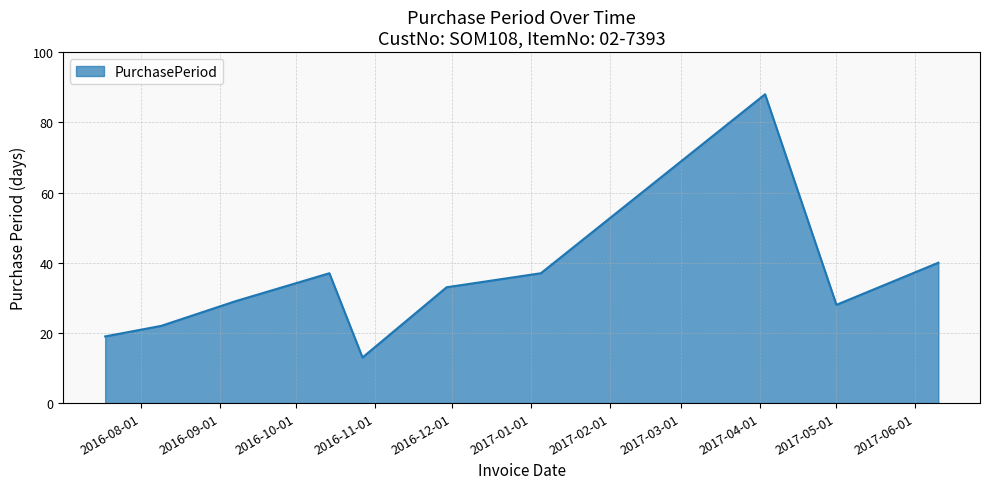

What is the difference between the maximum and minimum values?

75